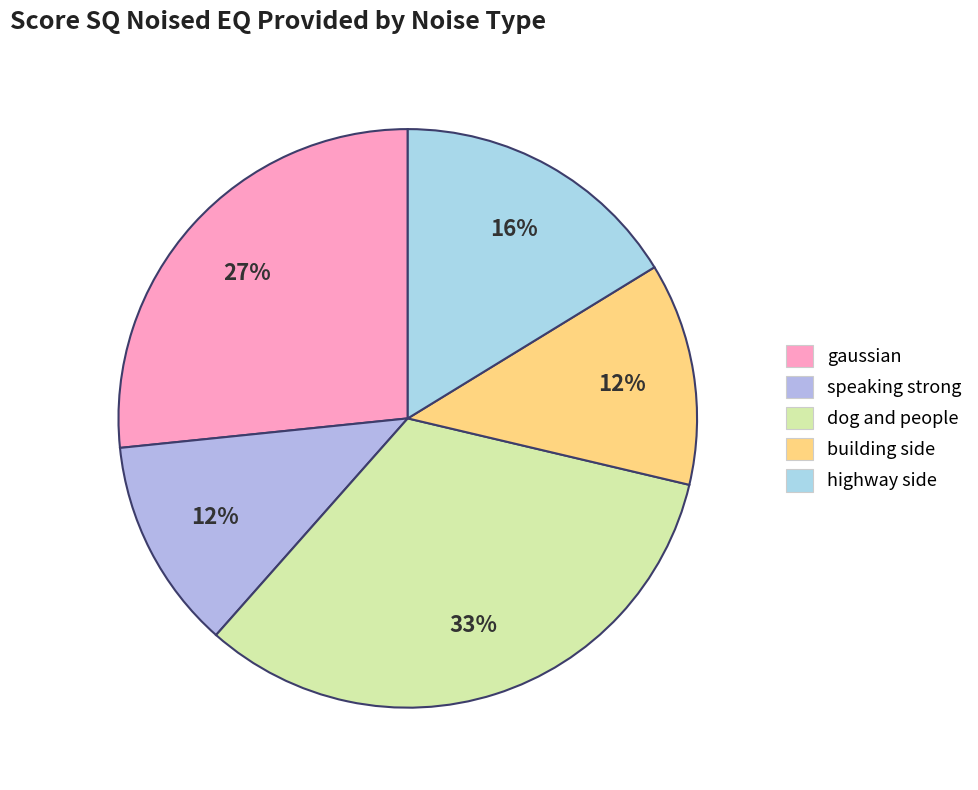

How many segments does this pie chart have?

5